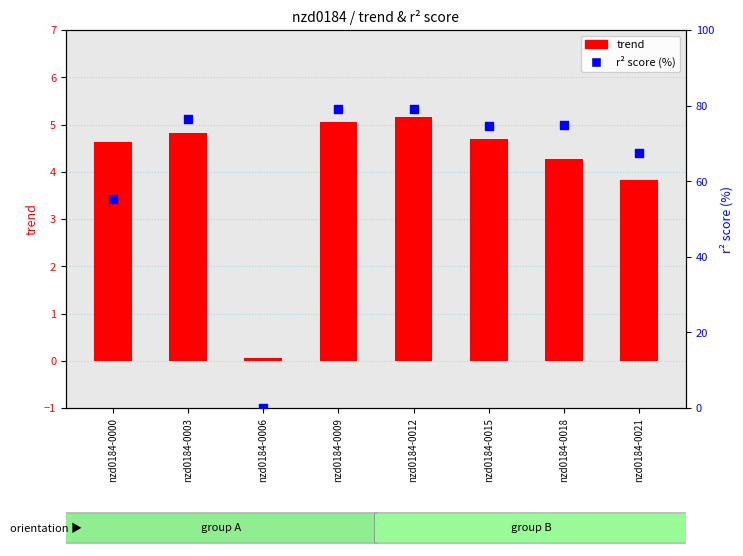

What is the total value across all series at nzd0184-0012?

84.3